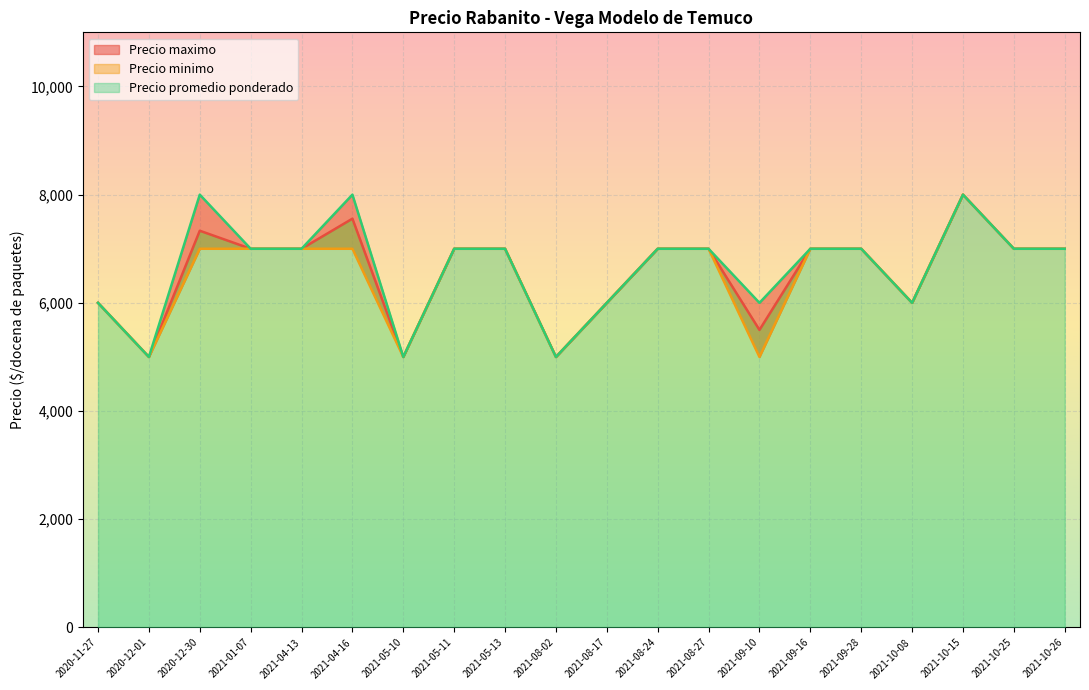

Which series has the largest total across all categories?

Precio maximo